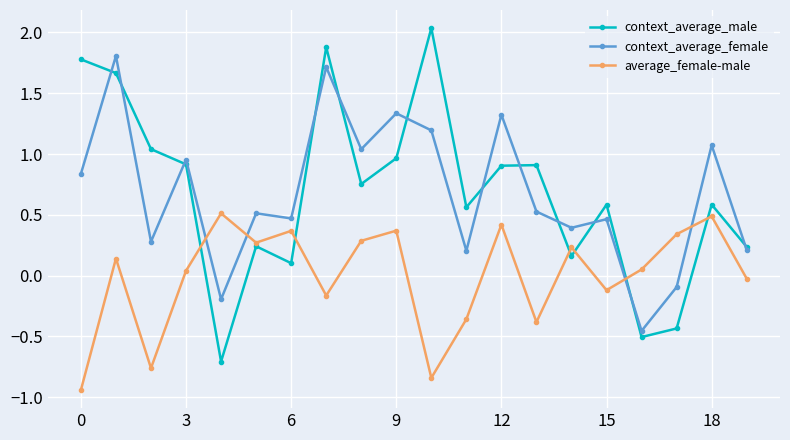

Which series ends up on top after the final intersection of average_female-male and context_average_female?

context_average_female